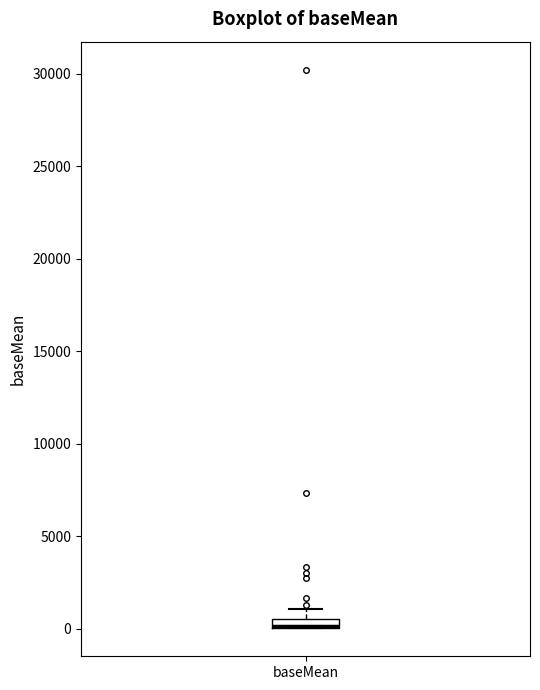

Where is the upper edge of the box for baseMean on the y-axis? The values are not printed on the chart, so give them approximately, as read against the axis.

500